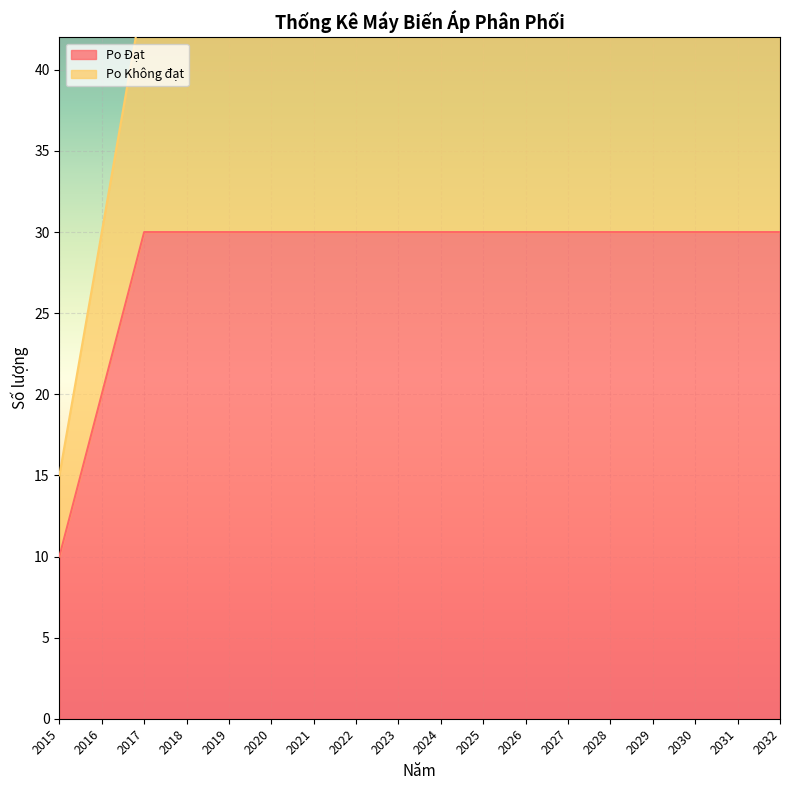

What is the total value across all series at 2023?

75